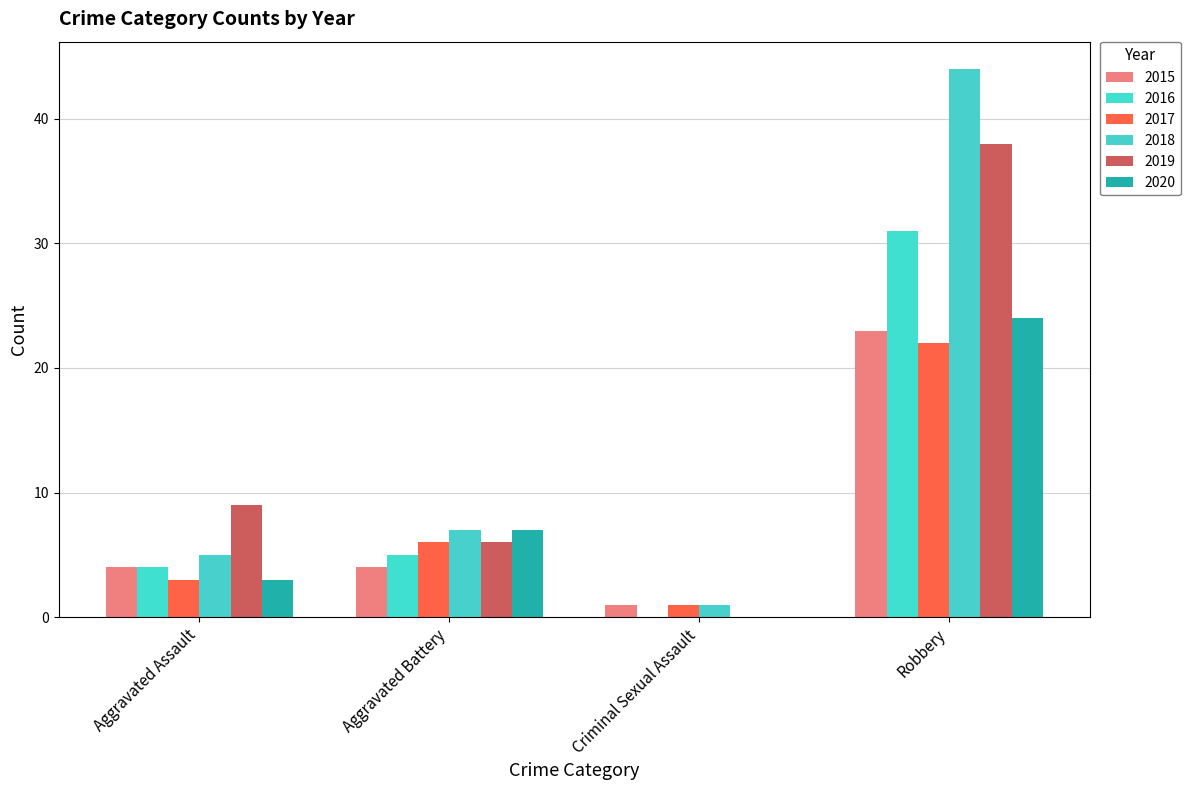

What is the label of the 3rd bar from the right?

Aggravated Battery